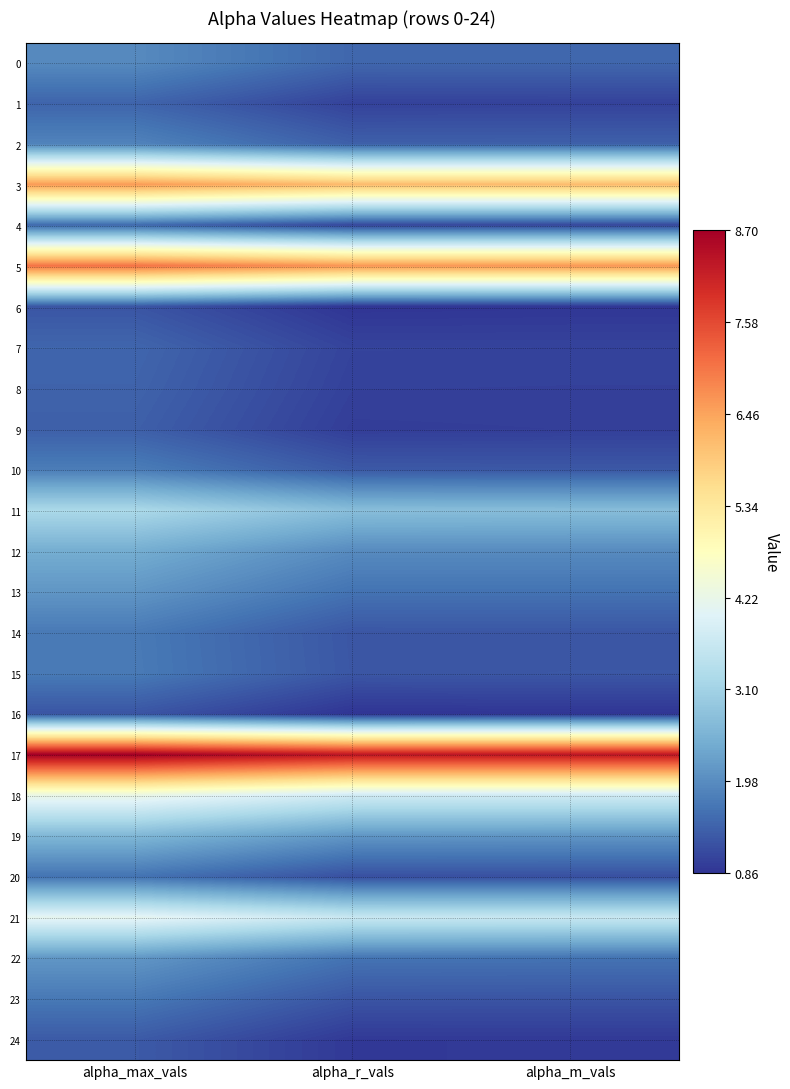

What is the total value across all series at alpha_max_vals?

66.9